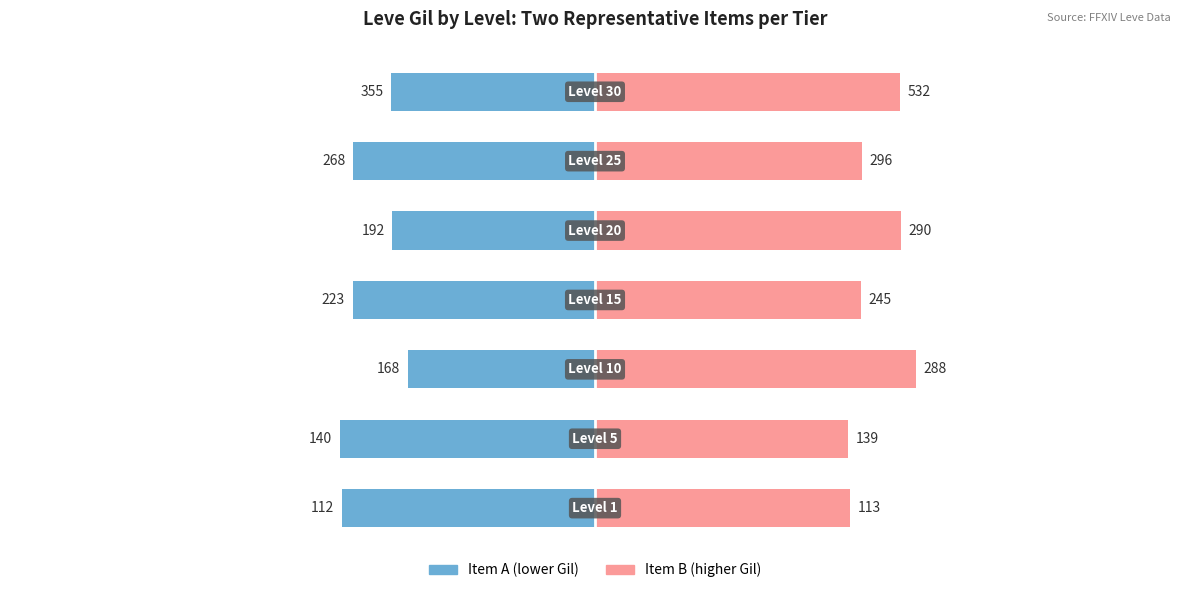

At 4, list the series in order from largest to smallest.

Item B, Item A